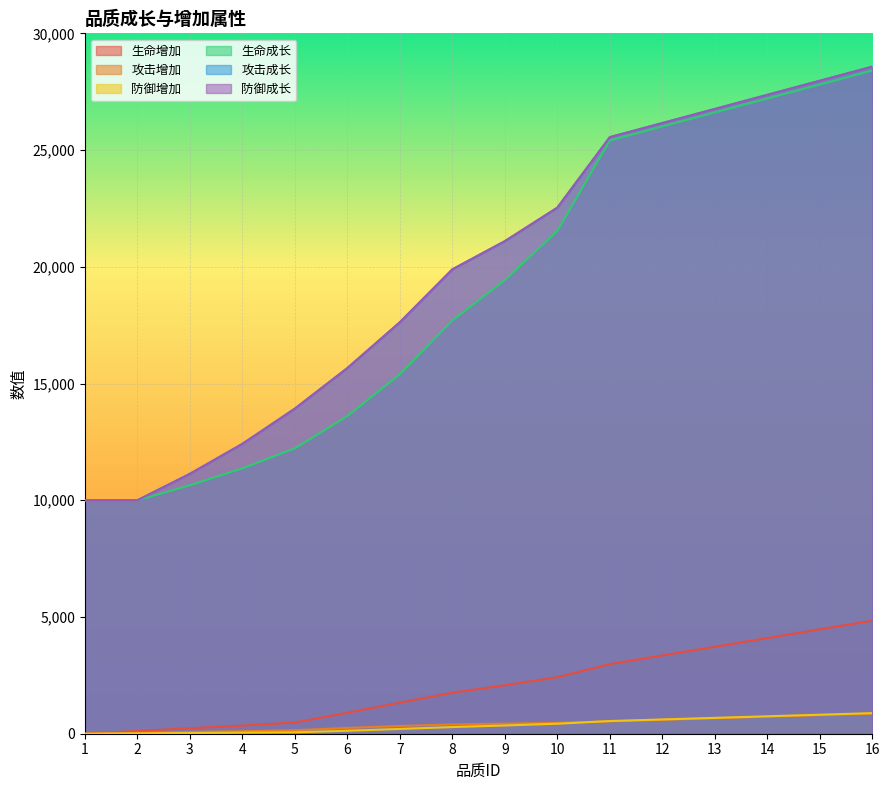

Is the value of 攻击增加 at 2 greater than the value of 防御成长 at 16?

No